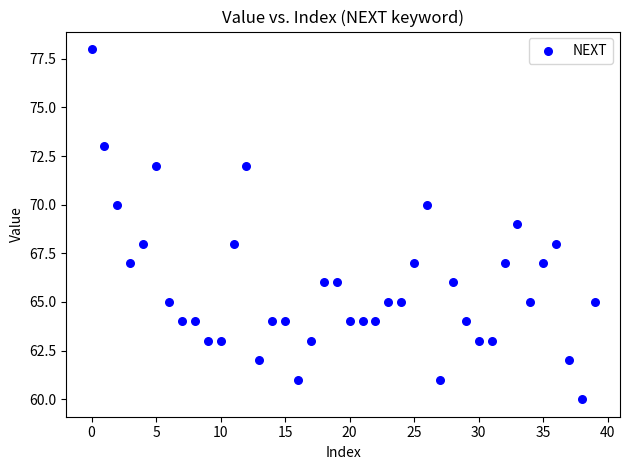

What is the range of Y values (max minus min)?

18